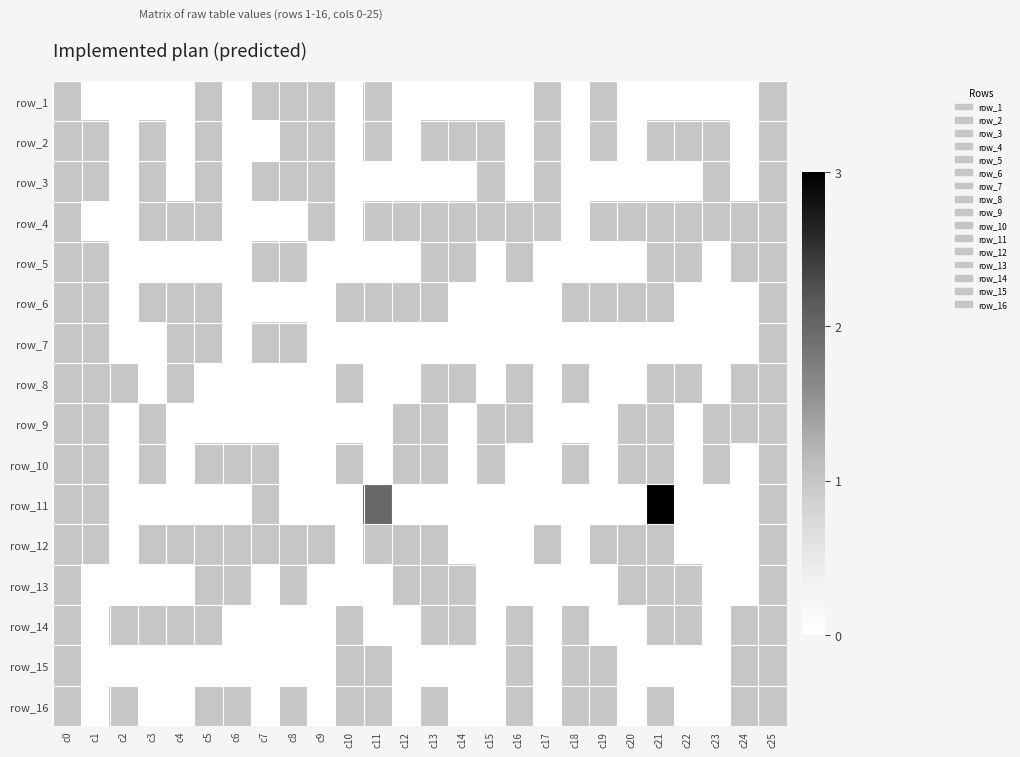

What is the spread (max minus min) of values at c5?

1